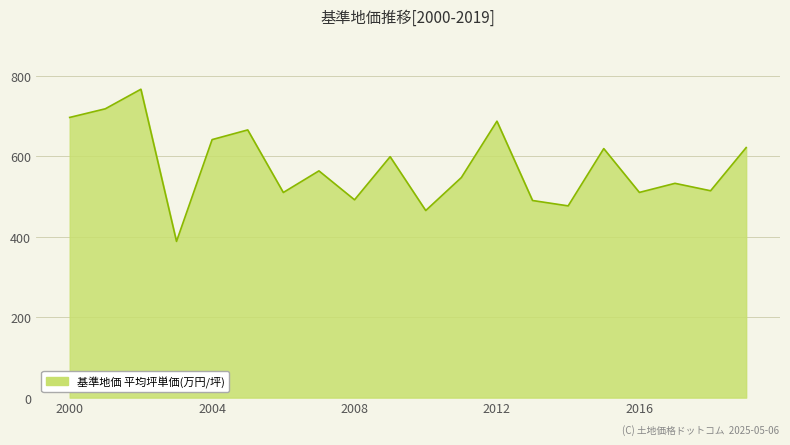

What is the difference between the maximum and minimum values?

378.6